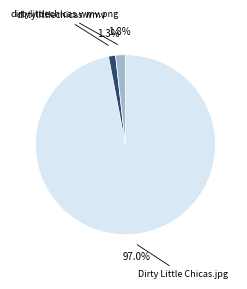

How many segments does this pie chart have?

3